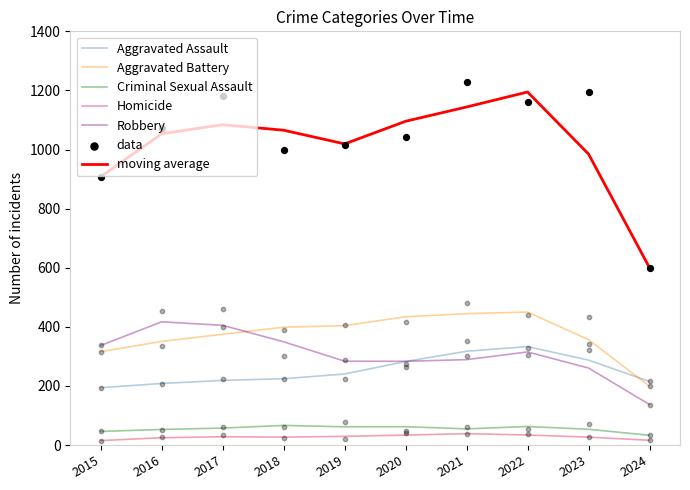

At how many categories does at least one series exceed 1225?

1